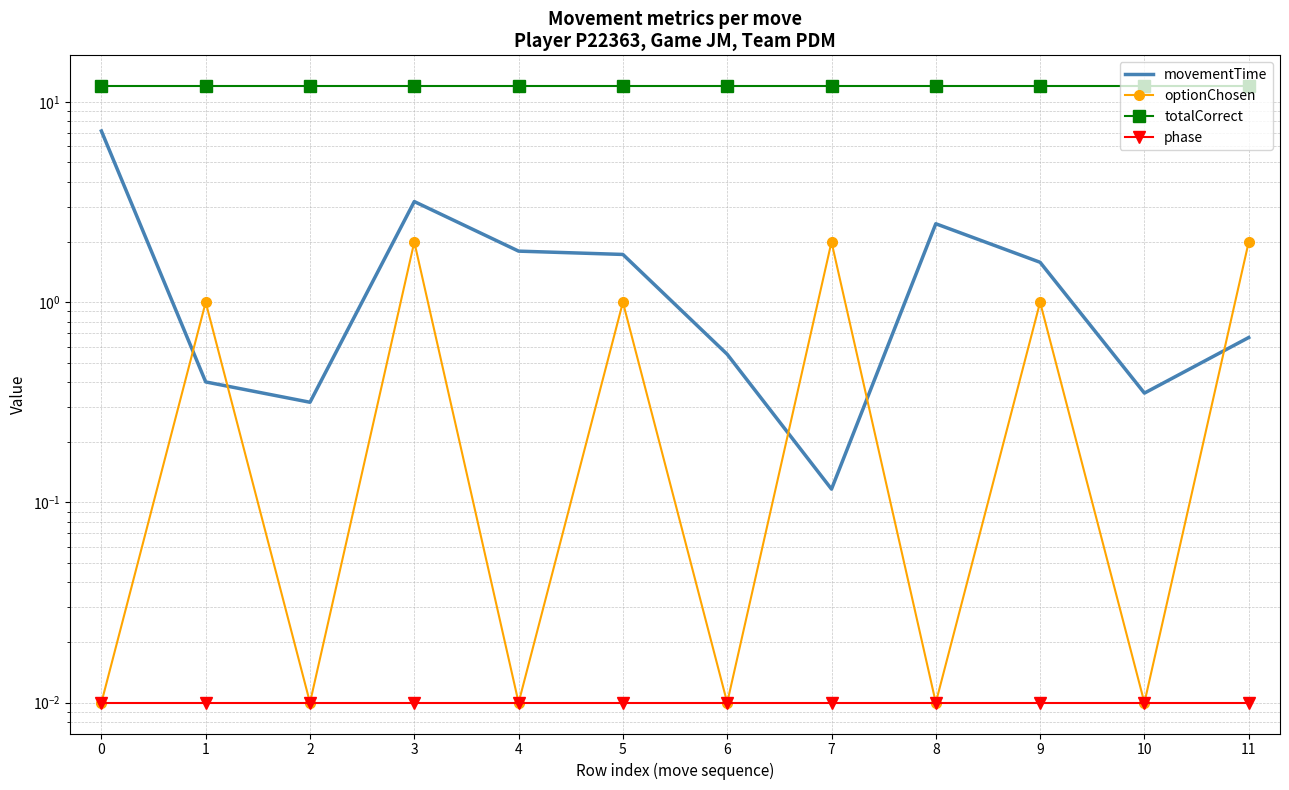

True or false: phase and optionChosen cross at least once.

False